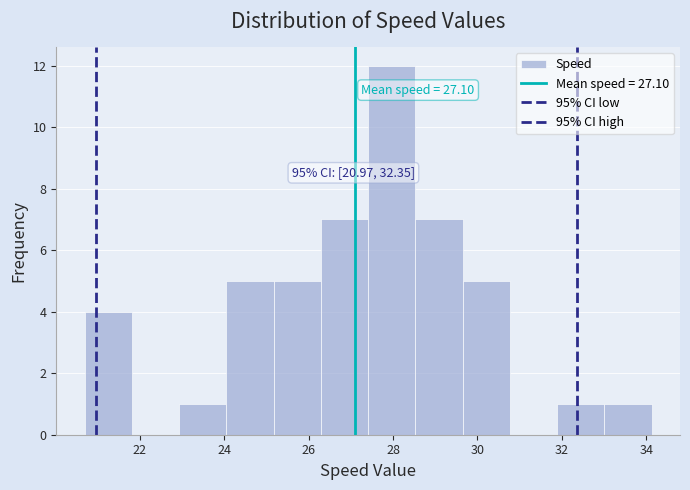

Over which range of the x-axis is the bar tallest?

27.4 to 28.6